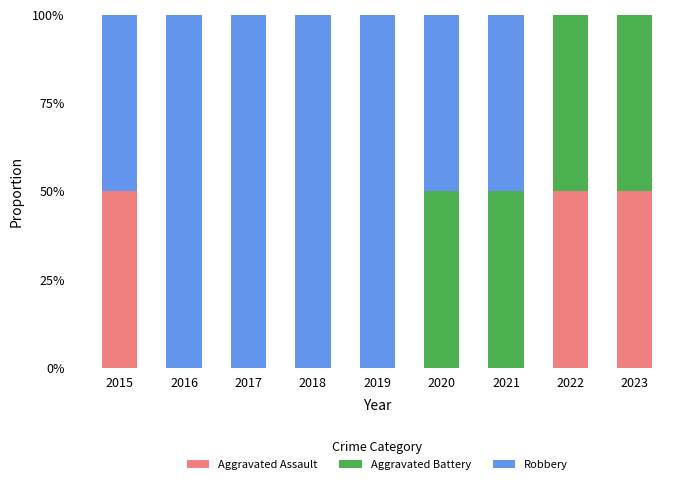

What is the total value across all series at 2019?

100